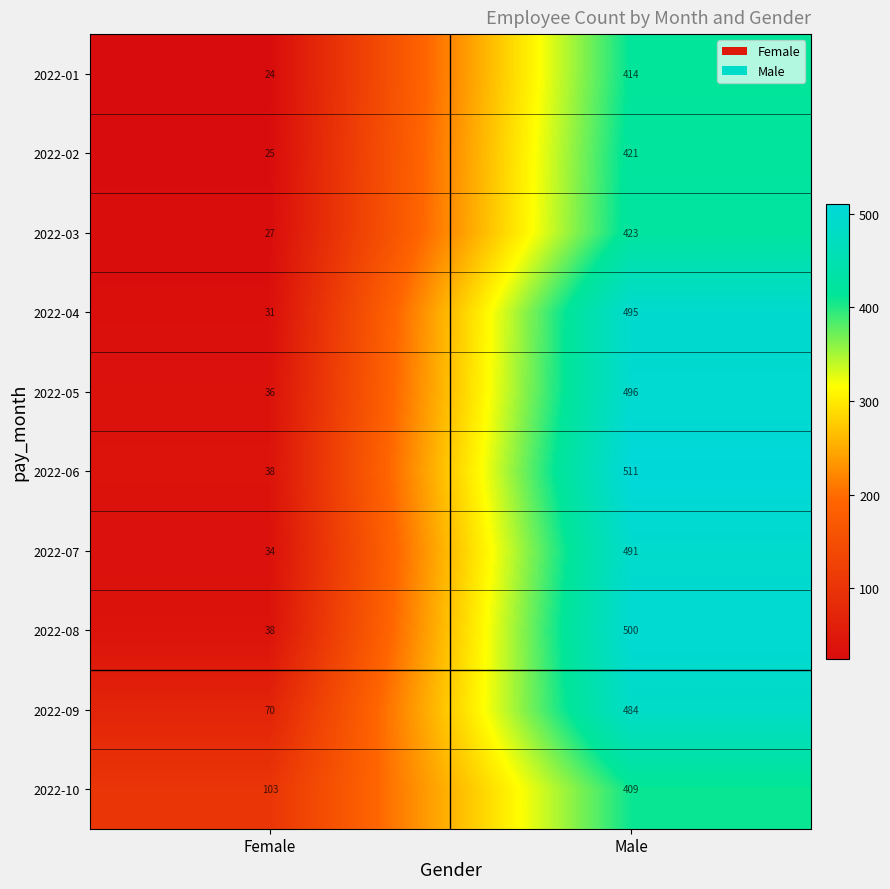

What is the sum of all 2022-02 values?

446